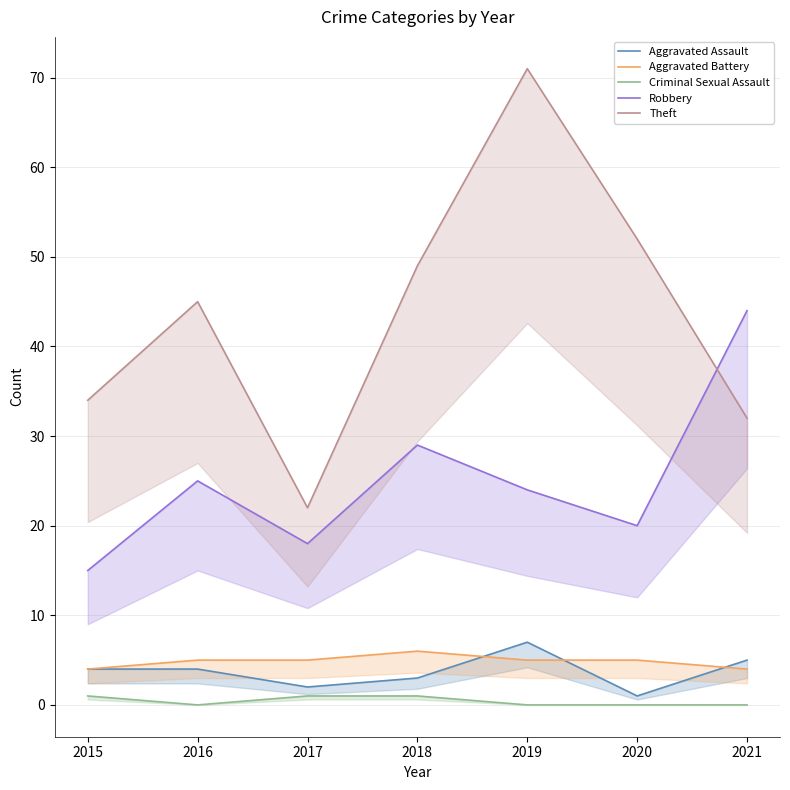

Which series changed the most between 2016 and 2021?

Robbery